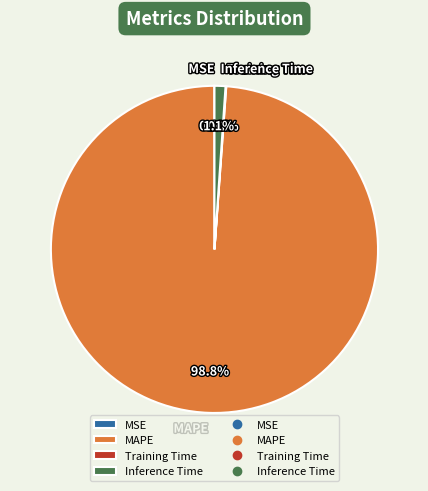

The MAPE slice represents 89% of the pie. True or false?

False